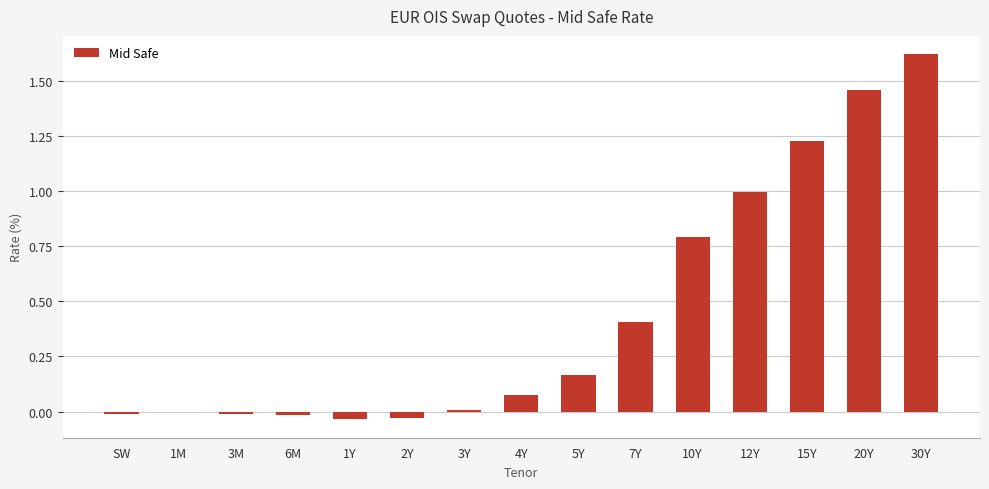

Which label corresponds to the largest value in the chart?

30Y